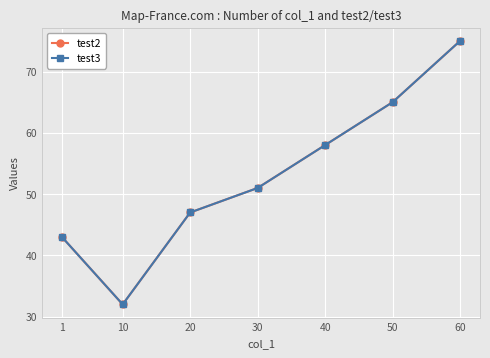

True or false: test2 and test3 cross at least once.

False